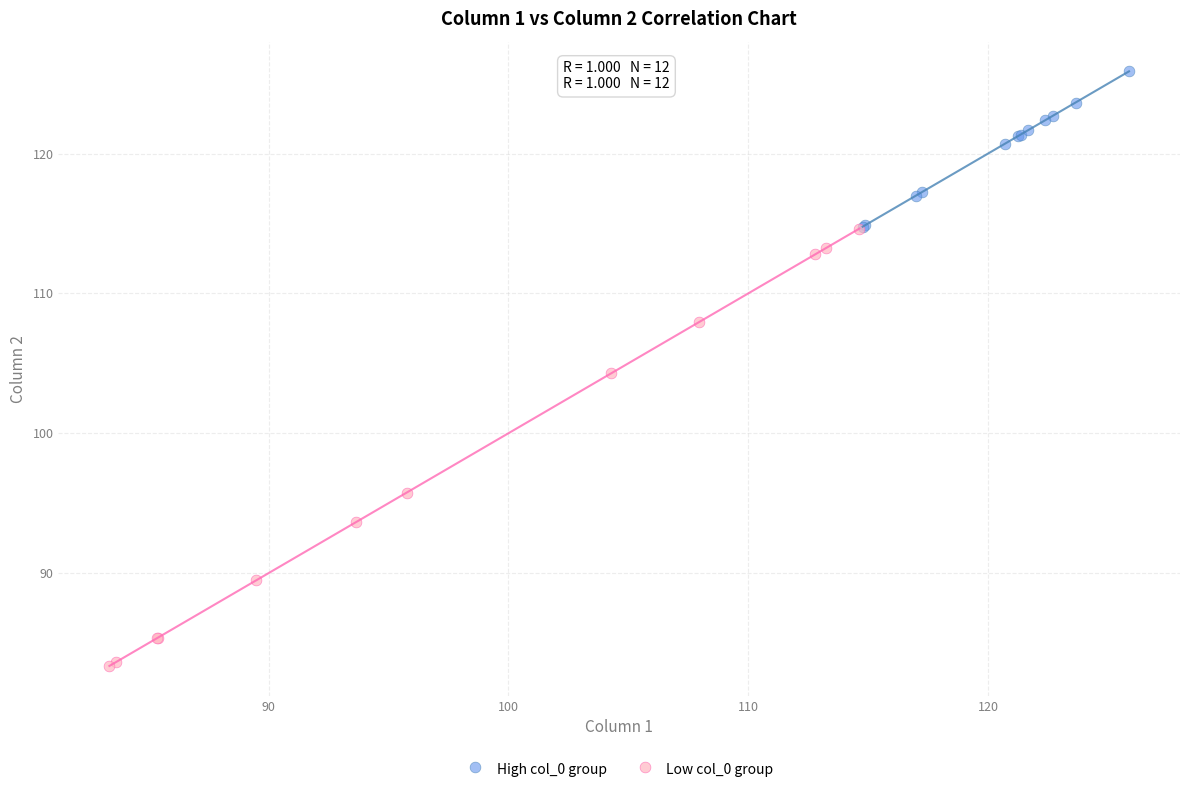

What are all the series names shown in the legend?

High col_0 group, Low col_0 group